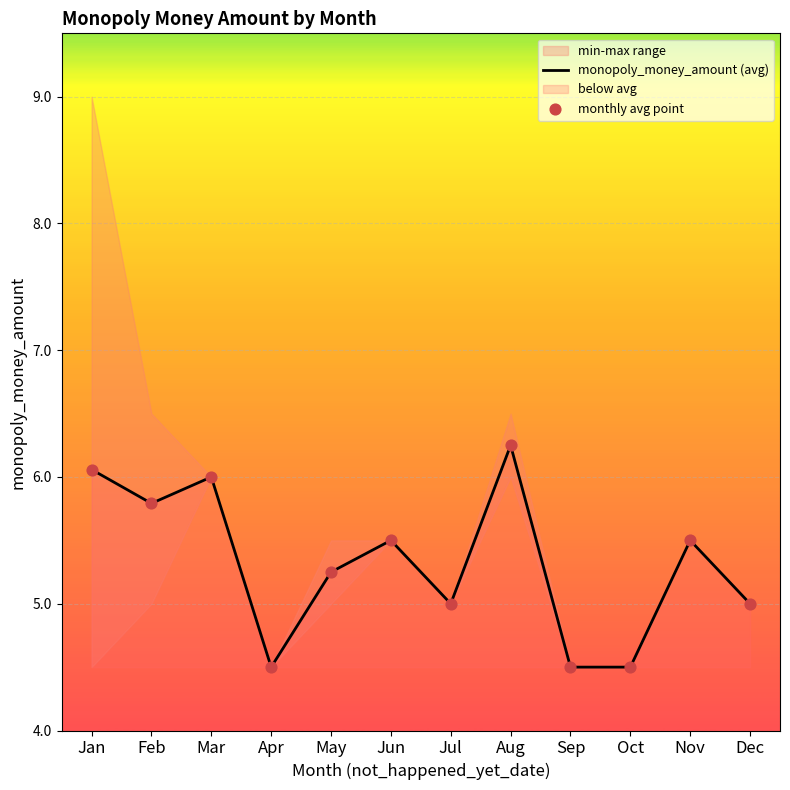

True or false: monopoly_money_amount (avg) has a value of 6.1 at Jan.

True